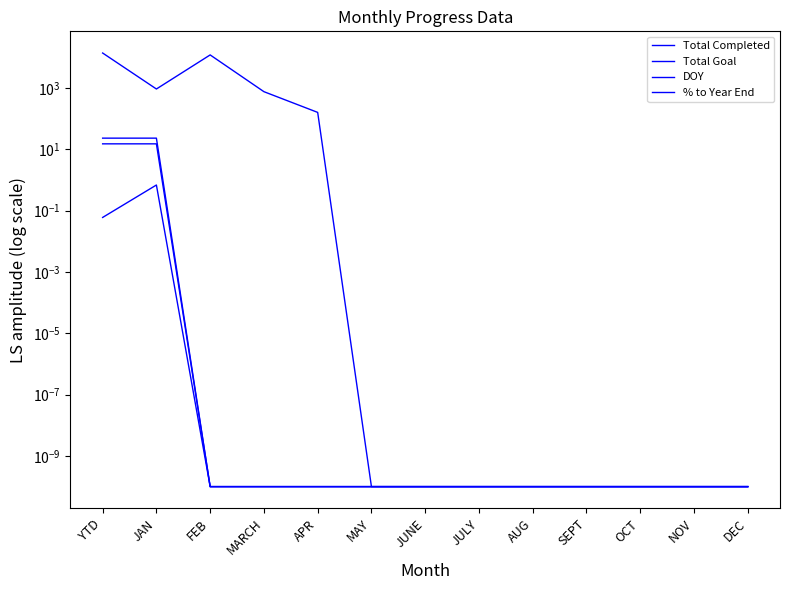

Reading left to right, transcribe all the data shown in this chart.

Total Completed: YTD=23.0	JAN=23.0	FEB=0.0	MARCH=0.0	APR=0.0	MAY=0.0	JUNE=0.0	JULY=0.0	AUG=0.0	SEPT=0.0	OCT=0.0	NOV=0.0	DEC=0.0
Total Goal: YTD=13721.0	JAN=921.0	FEB=11888.0	MARCH=753.0	APR=159.0	MAY=0.0	JUNE=0.0	JULY=0.0	AUG=0.0	SEPT=0.0	OCT=0.0	NOV=0.0	DEC=0.0
DOY: YTD=15.0	JAN=15.0	FEB=0.0	MARCH=0.0	APR=0.0	MAY=0.0	JUNE=0.0	JULY=0.0	AUG=0.0	SEPT=0.0	OCT=0.0	NOV=0.0	DEC=0.0
% to Year End: YTD=0.1	JAN=0.7	FEB=0.0	MARCH=0.0	APR=0.0	MAY=0.0	JUNE=0.0	JULY=0.0	AUG=0.0	SEPT=0.0	OCT=0.0	NOV=0.0	DEC=0.0